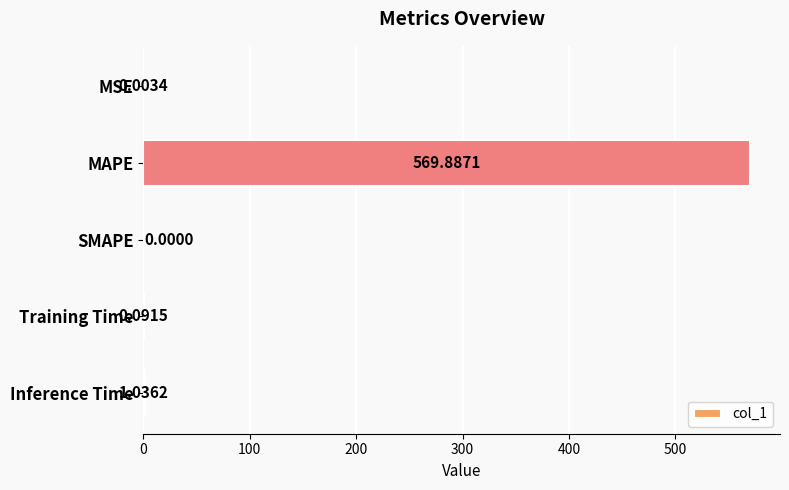

At which label is the value closest to 284?

Inference Time